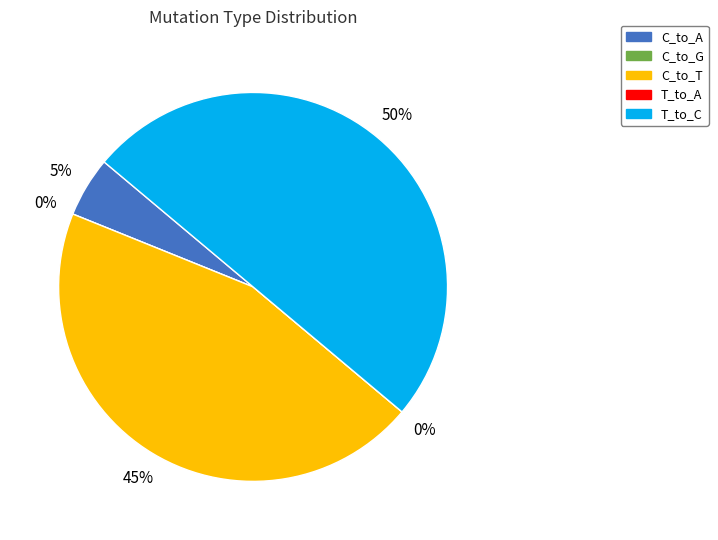

To the nearest percent, what is the average slice percentage?

20%